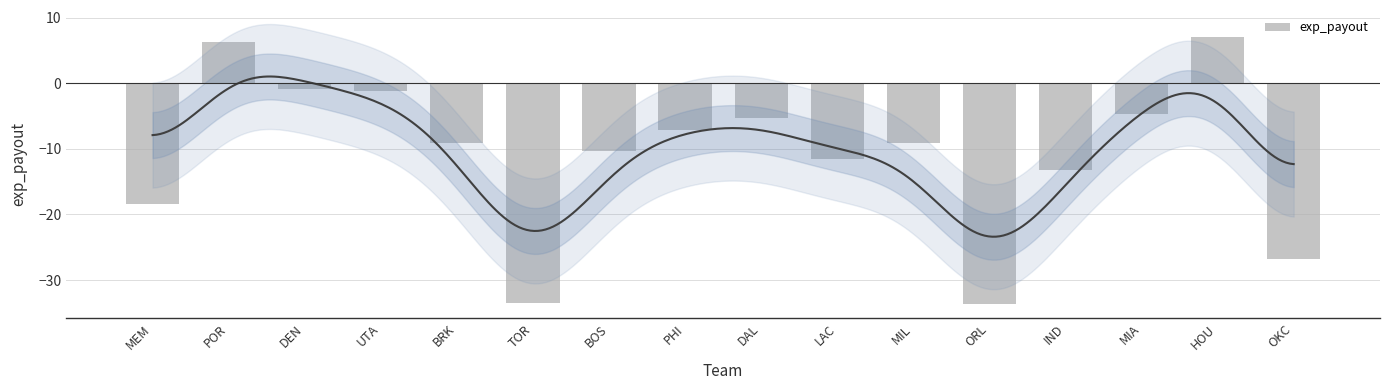

List the labels in order of value, largest first.

HOU, POR, DEN, UTA, MIA, DAL, PHI, MIL, BRK, BOS, LAC, IND, MEM, OKC, TOR, ORL